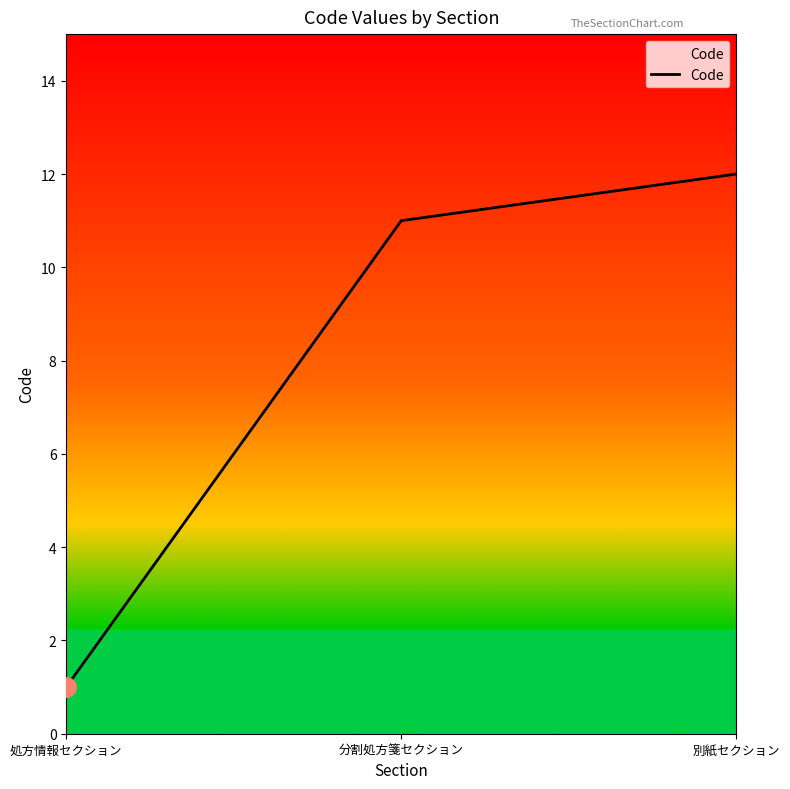

True or false: the data shows 11 at 分割処方箋セクション.

True